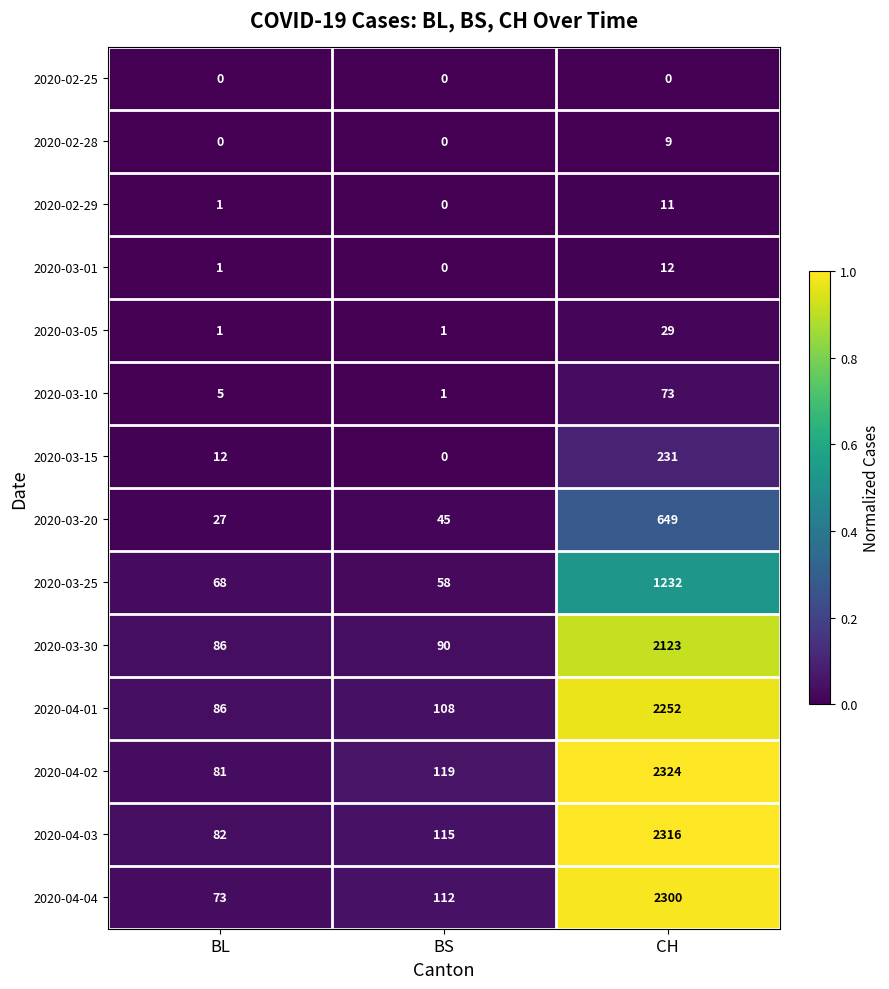

At how many categories does at least one series exceed 0?

3